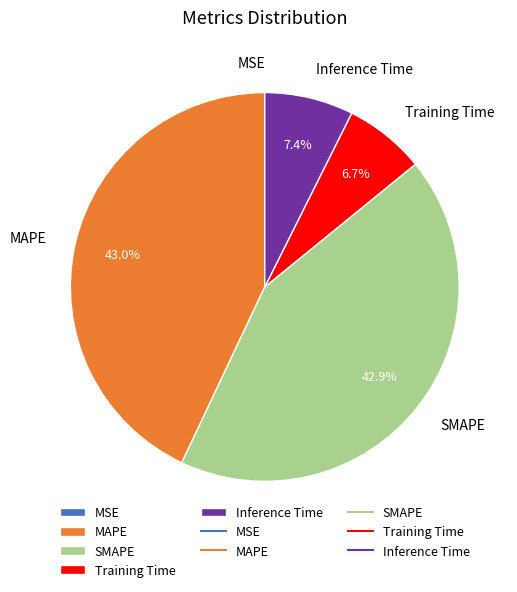

What is the total percentage of MAPE and SMAPE?

85.9%